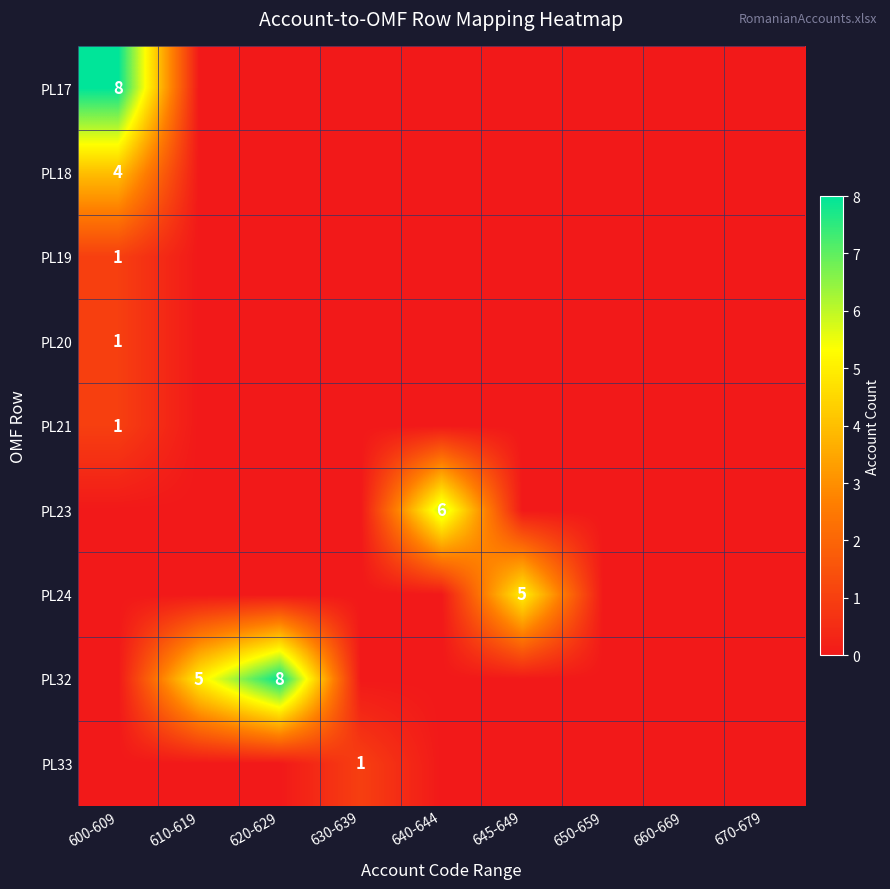

Is it true that PL19 equals 1 at 600-609?

True